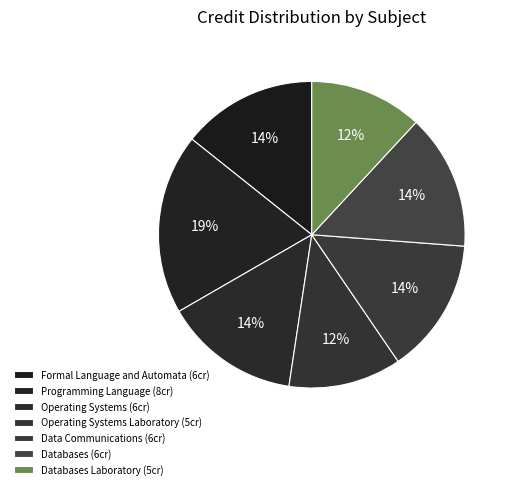

What is the smallest slice in the pie chart?

Operating Systems Laboratory